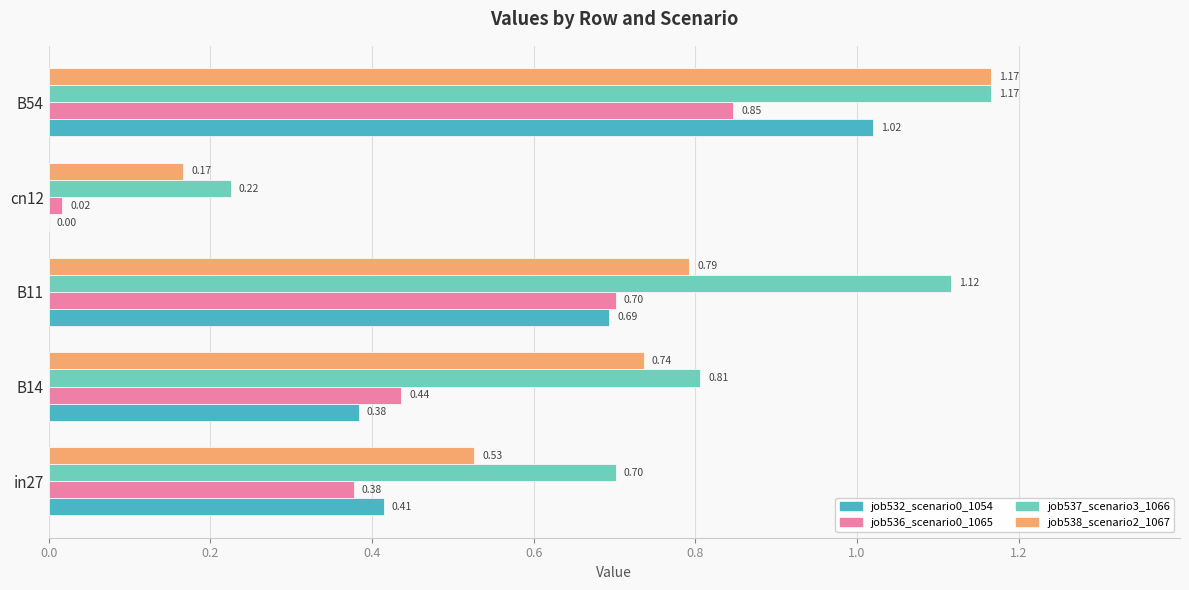

Is the value of job537_scenario3_1066 at cn12 greater than the value of job538_scenario2_1067 at B14?

No